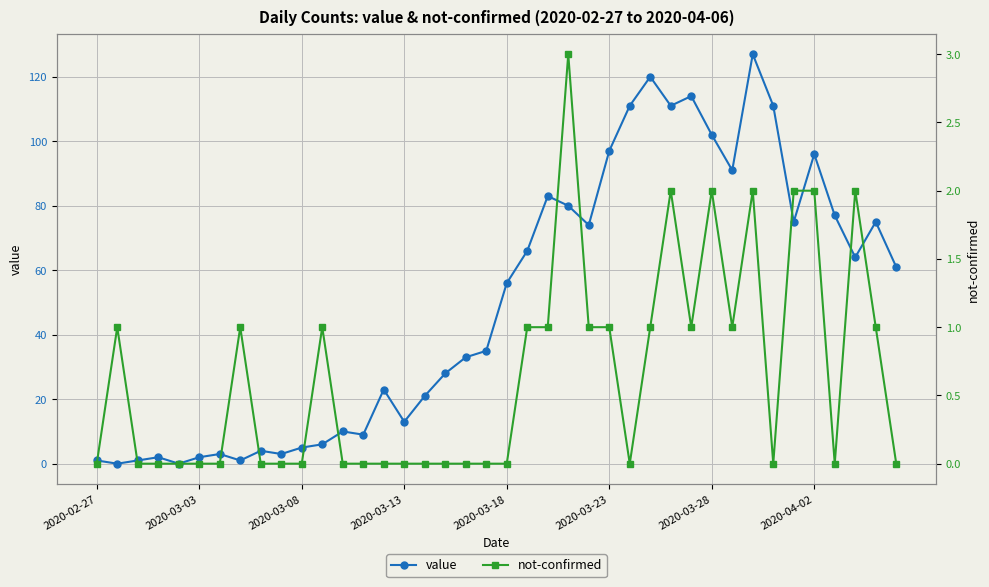

Reading left to right, transcribe all the data shown in this chart.

value: 1	0	1	2	0	2	3	1	4	3	5	6	10	9	23	13	21	28	33	35	56	66	83	80	74	97	111	120	111	114	102	91	127	111	75	96	77	64	75	61
not-confirmed: 0	1	0	0	0	0	0	1	0	0	0	1	0	0	0	0	0	0	0	0	0	1	1	3	1	1	0	1	2	1	2	1	2	0	2	2	0	2	1	0